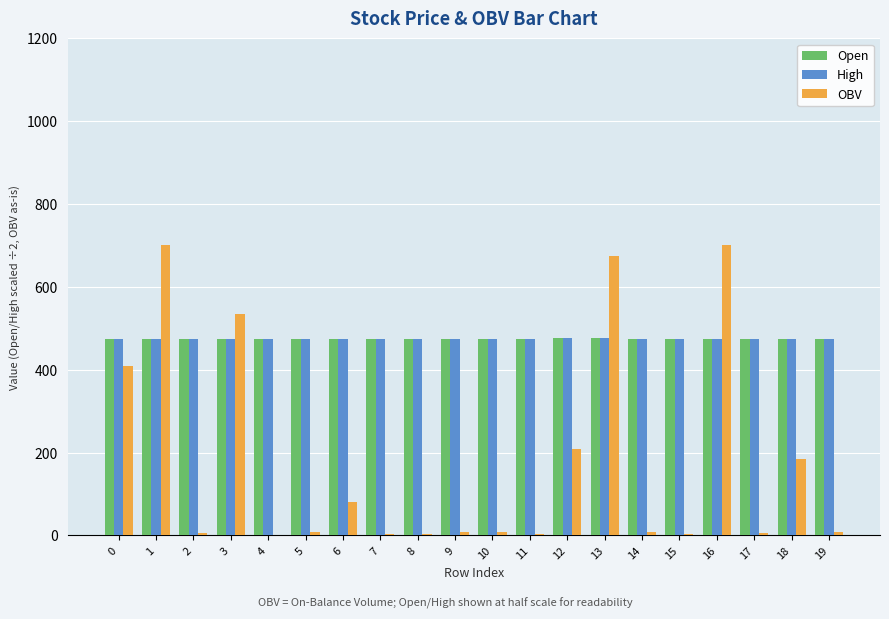

True or false: OBV has a value of 184.0 at 18.

True